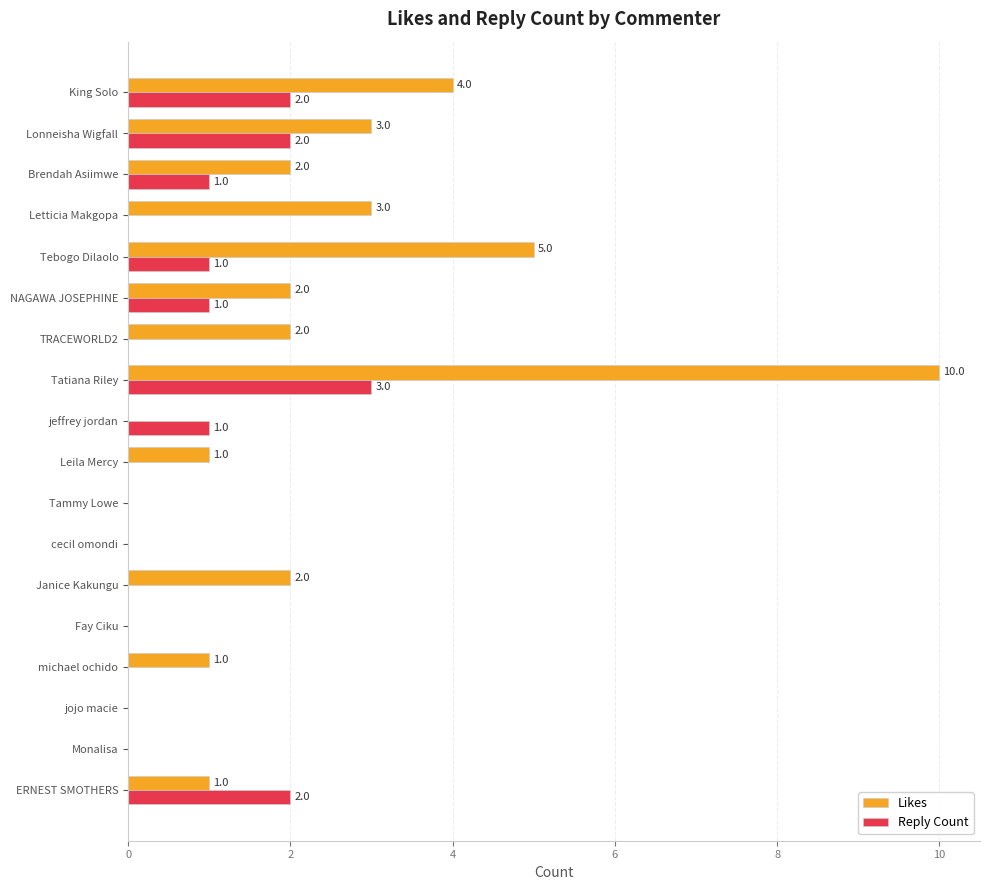

What is the sum of the Likes values at Tebogo Dilaolo and Letticia Makgopa?

8